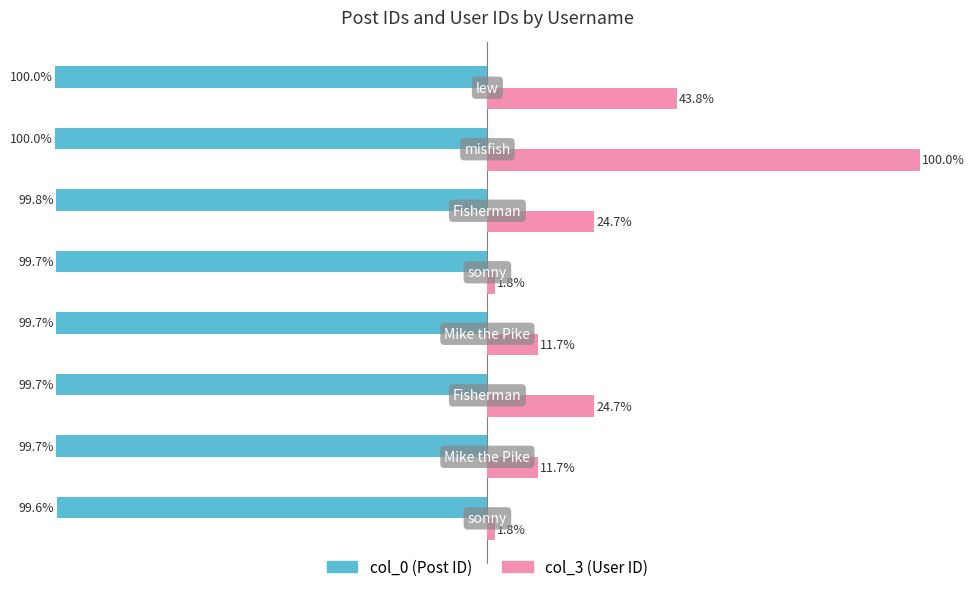

Reading left to right, what are all the values shown in this chart?

col_0: -99.6	-99.7	-99.7	-99.7	-99.7	-99.8	-100.0	-100.0
col_3: 1.8	11.7	24.7	11.7	1.8	24.7	100.0	43.8